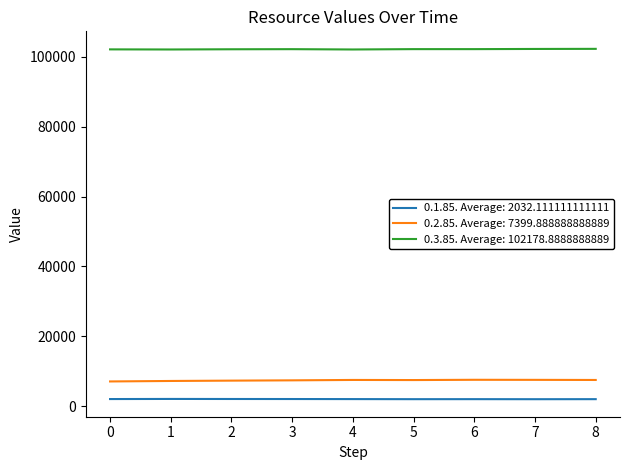

List the series in order of their peak value, highest first.

0.3.85. Average: 102178.8888888889, 0.2.85. Average: 7399.888888888889, 0.1.85. Average: 2032.111111111111